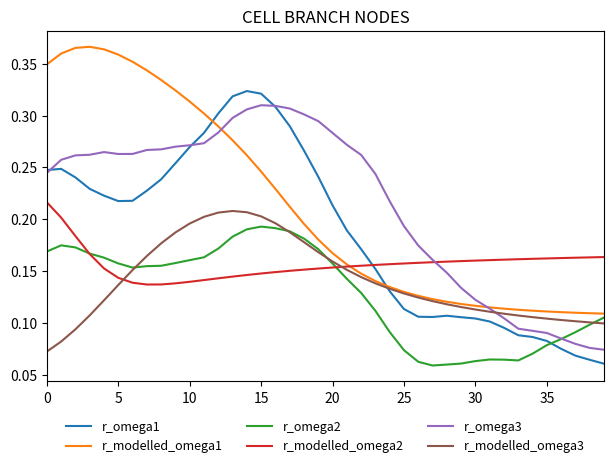

True or false: r_omega1 and r_modelled_omega2 cross at least once.

True